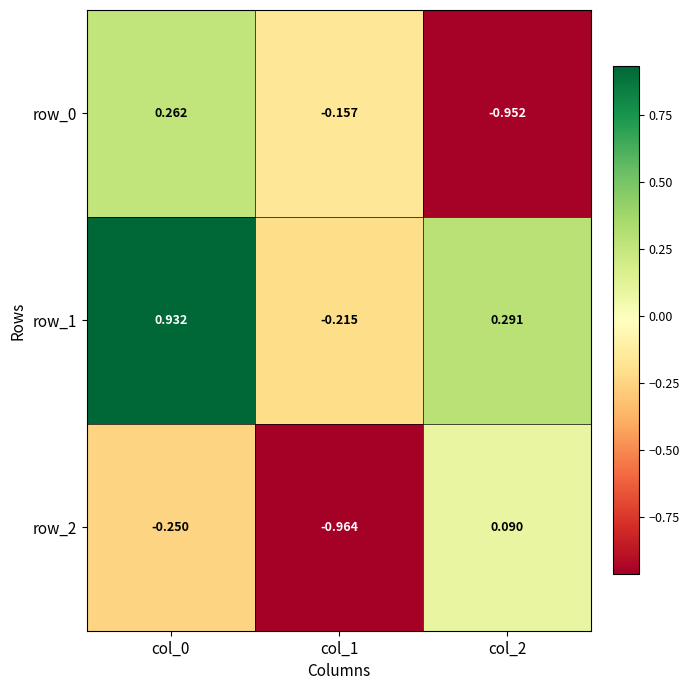

Which series has the largest total across all categories?

row_1